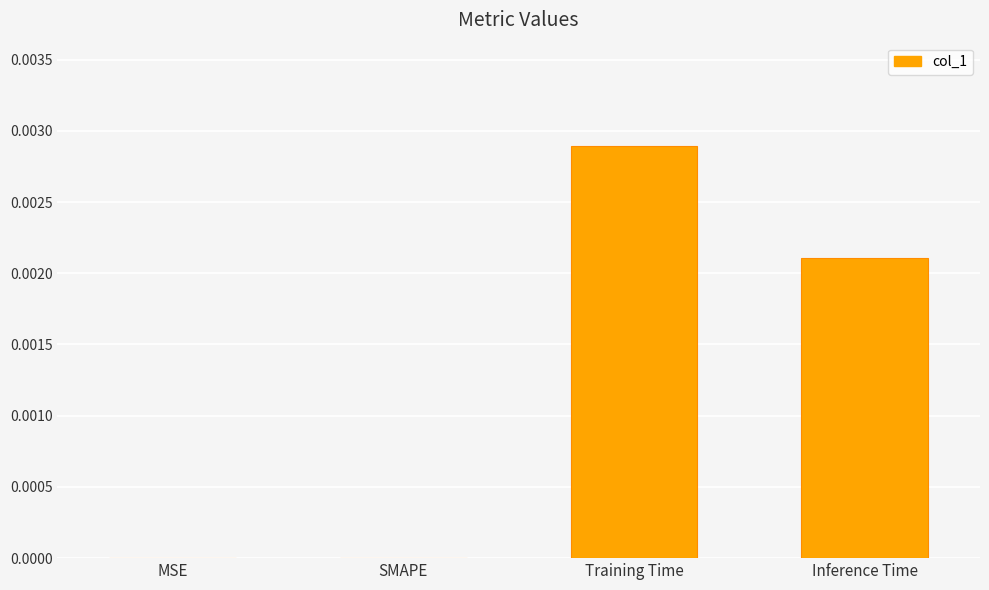

Is it true that the value at MSE is 0.0?

True